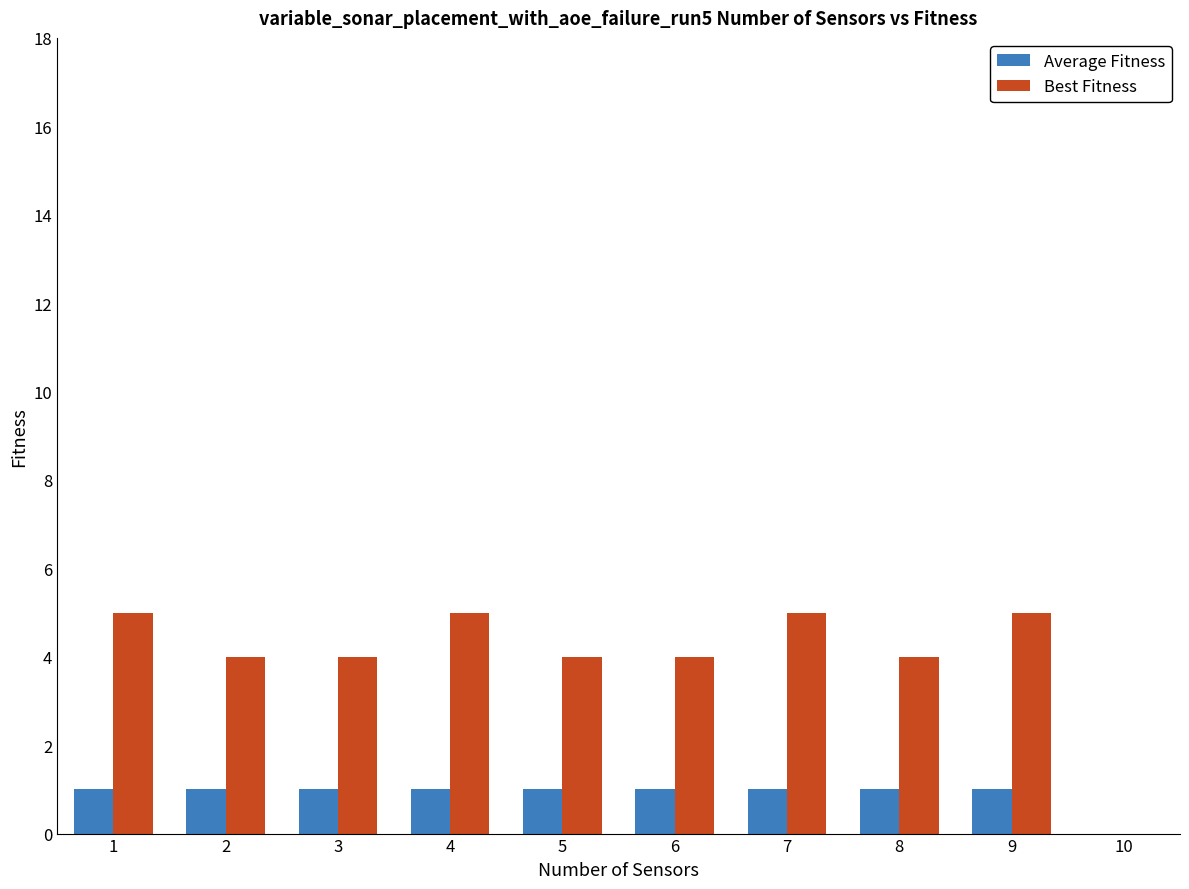

Rank the series by their average value, from highest to lowest.

Best Fitness, Average Fitness